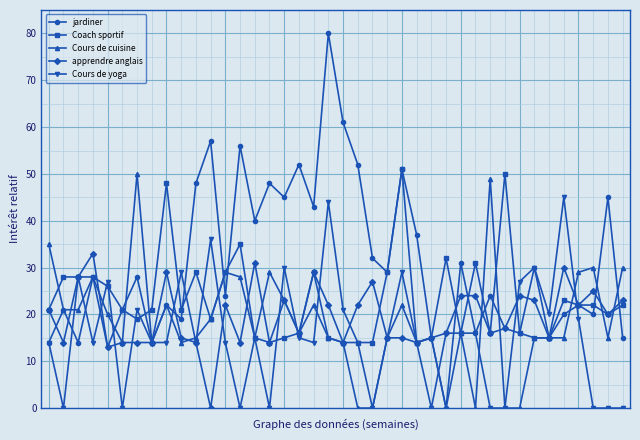

How many data points in apprendre anglais are less than 20?

20